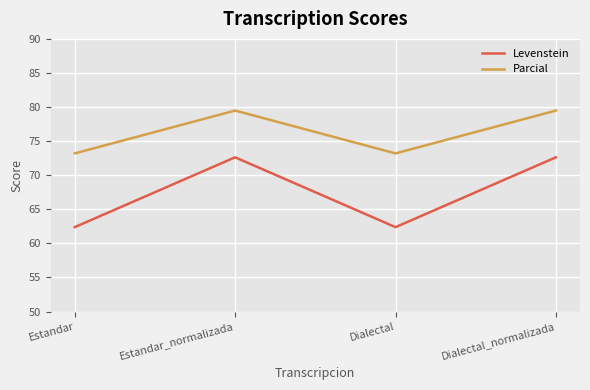

In Parcial, how many points are lower than both neighbors (excluding endpoints)?

1